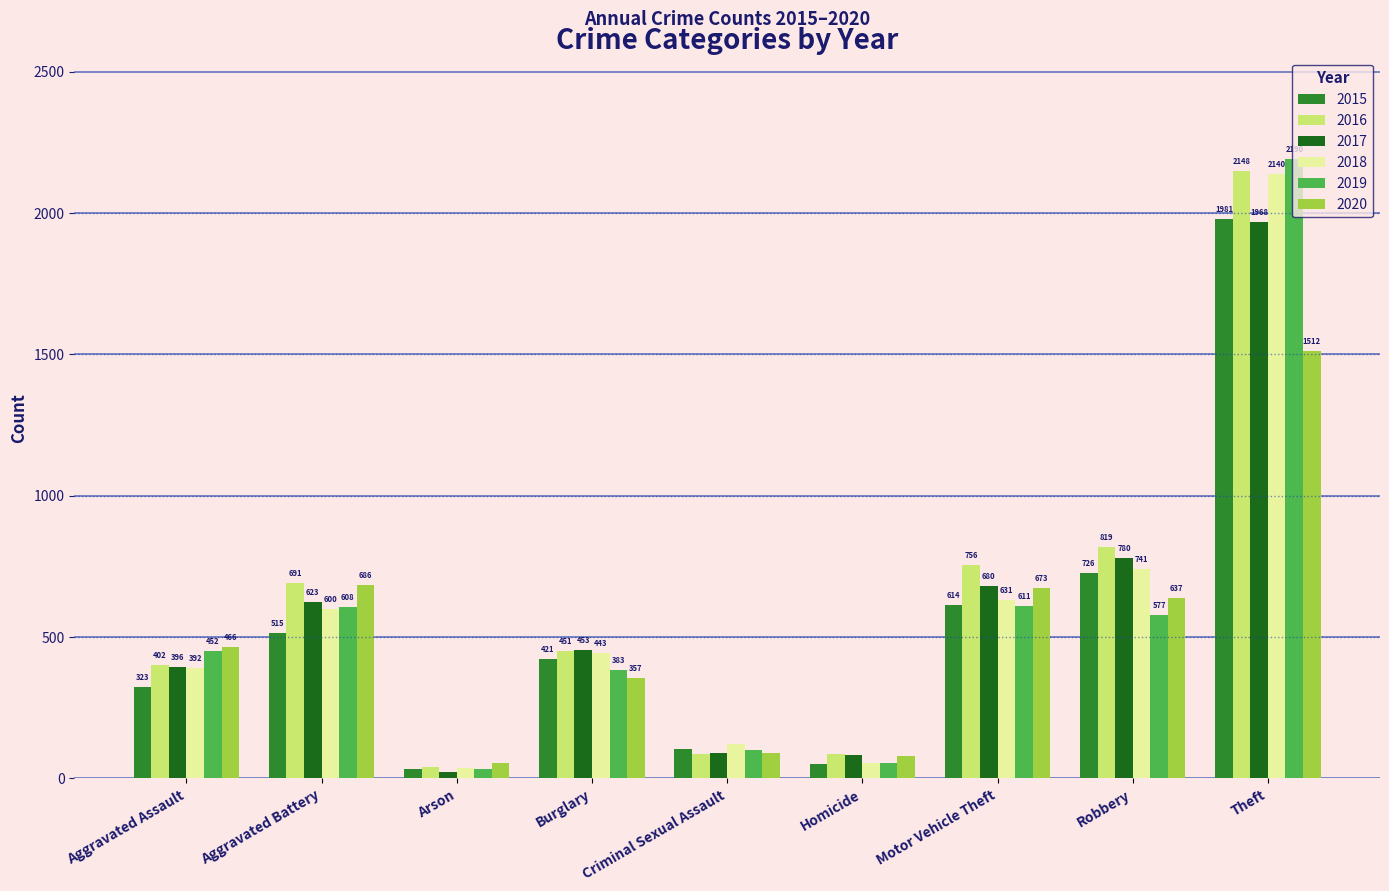

What position from the right is Aggravated Assault?

9